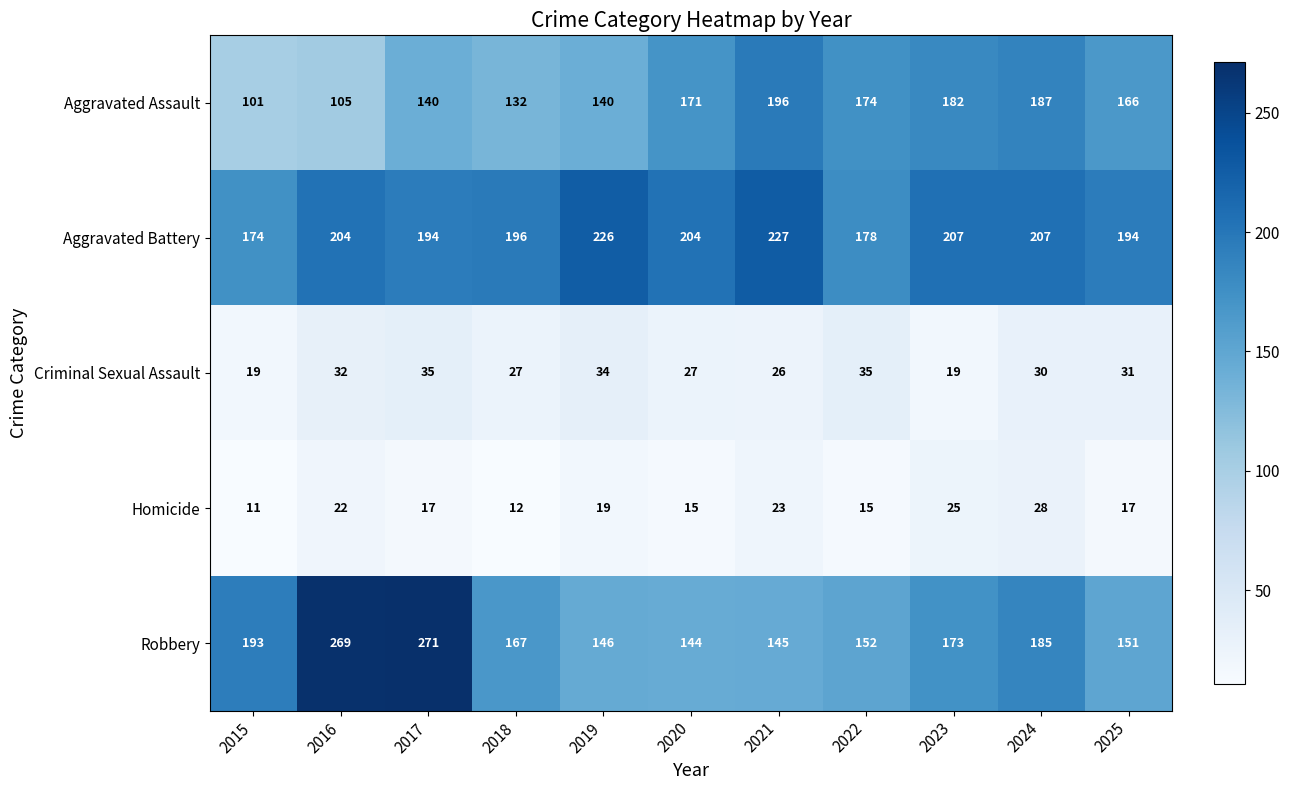

Read the Criminal Sexual Assault value at 2025.

31